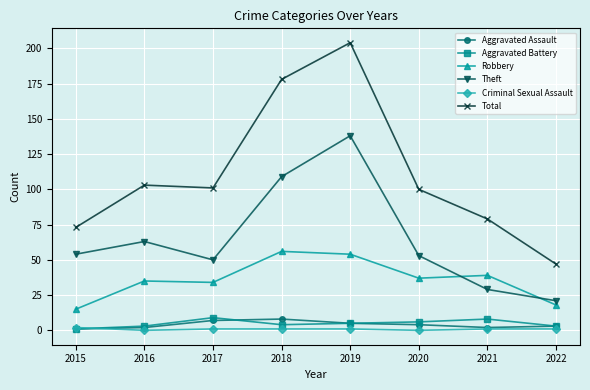

True or false: Total and Aggravated Assault cross at least once.

False